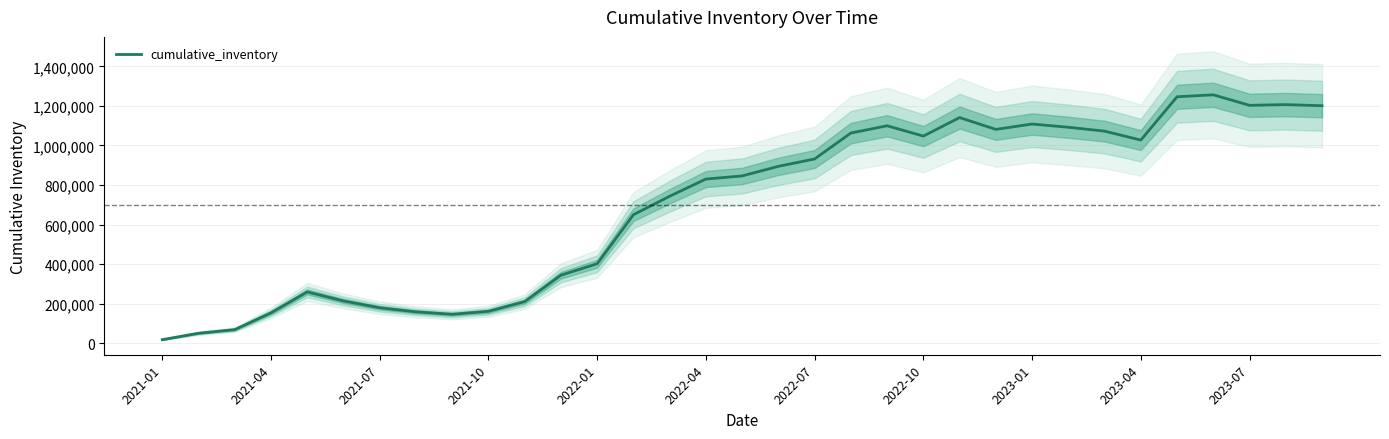

The chart shows a value of 1255871 at 29. True or false?

True